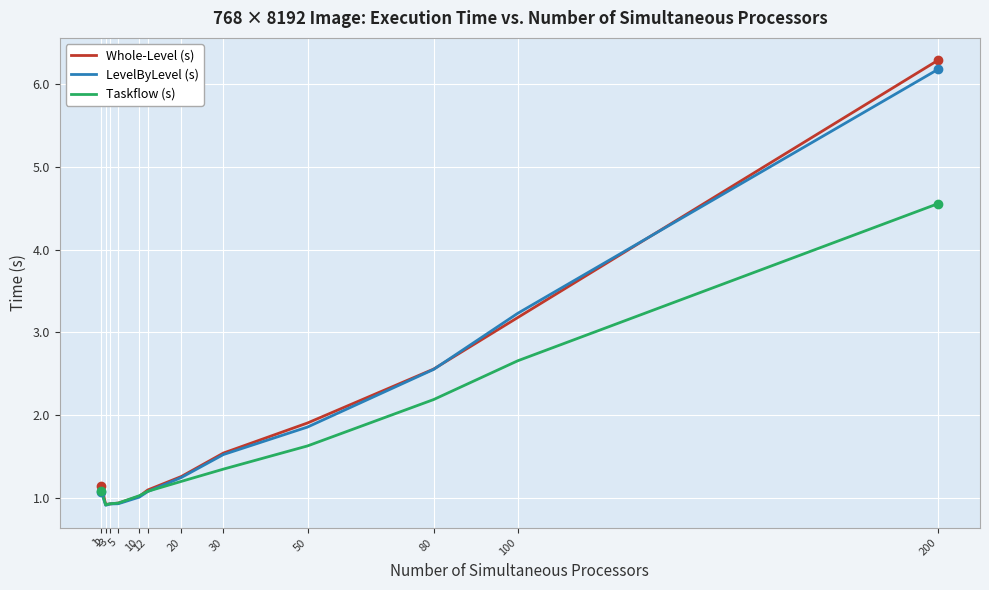

How many categories are shown in the chart?

12